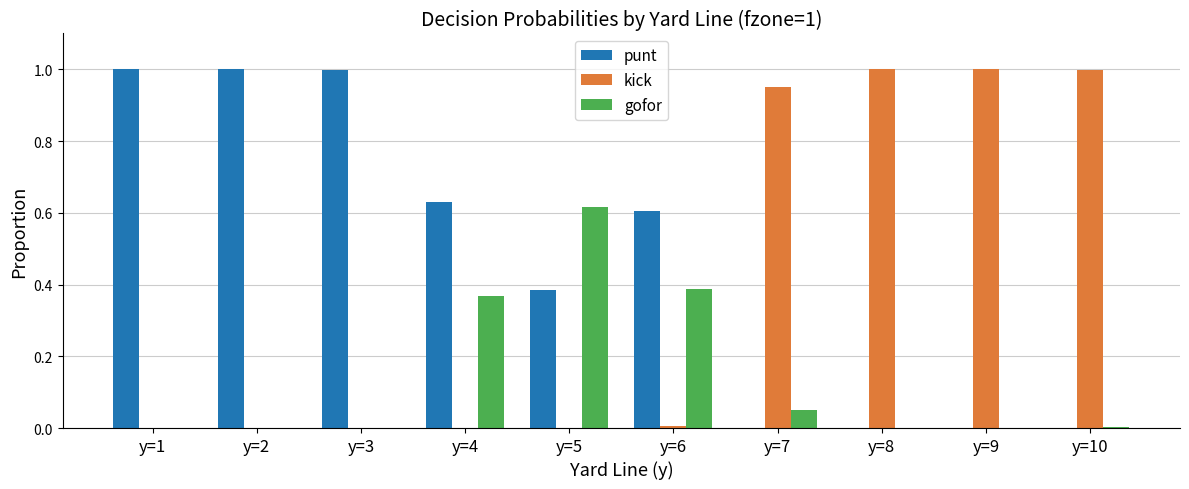

Is it true that punt equals -0.6 at y=9?

False